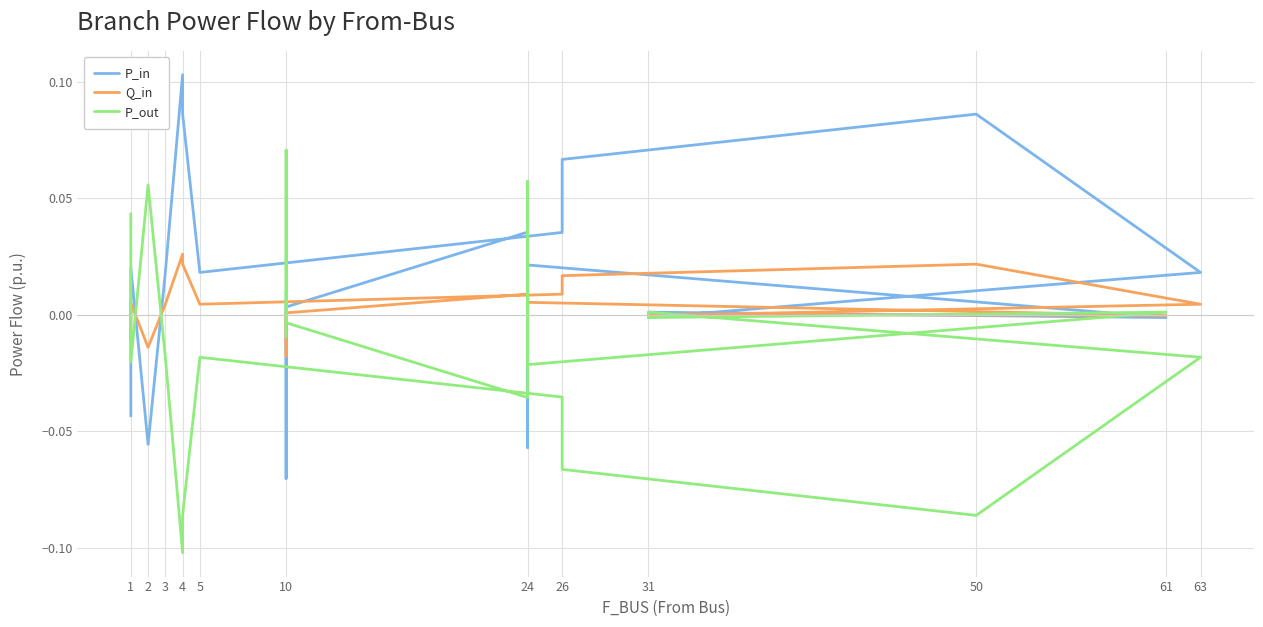

Is the value of Q_in at 24 greater than the value of P_out at 31?

Yes